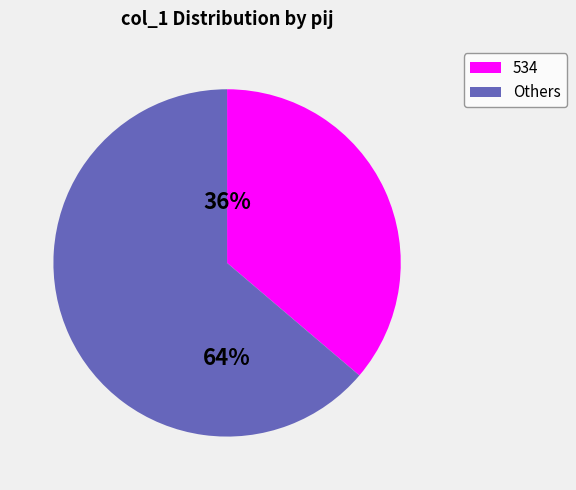

To the nearest percent, what is the average slice percentage?

50%